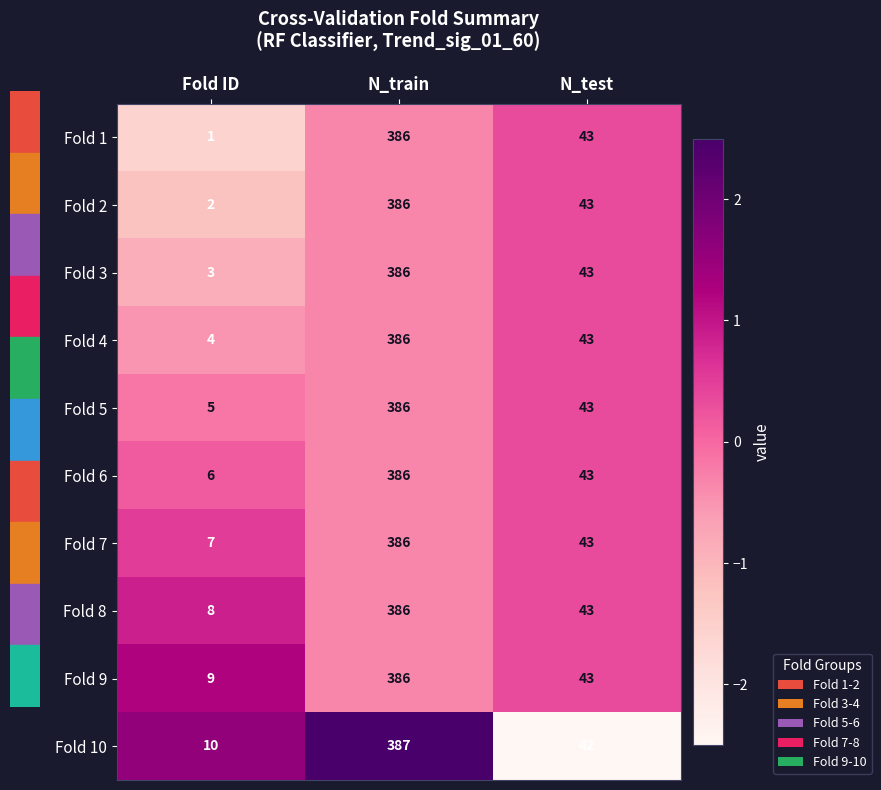

True or false: Fold 1 has a value of 43 at N_test.

True